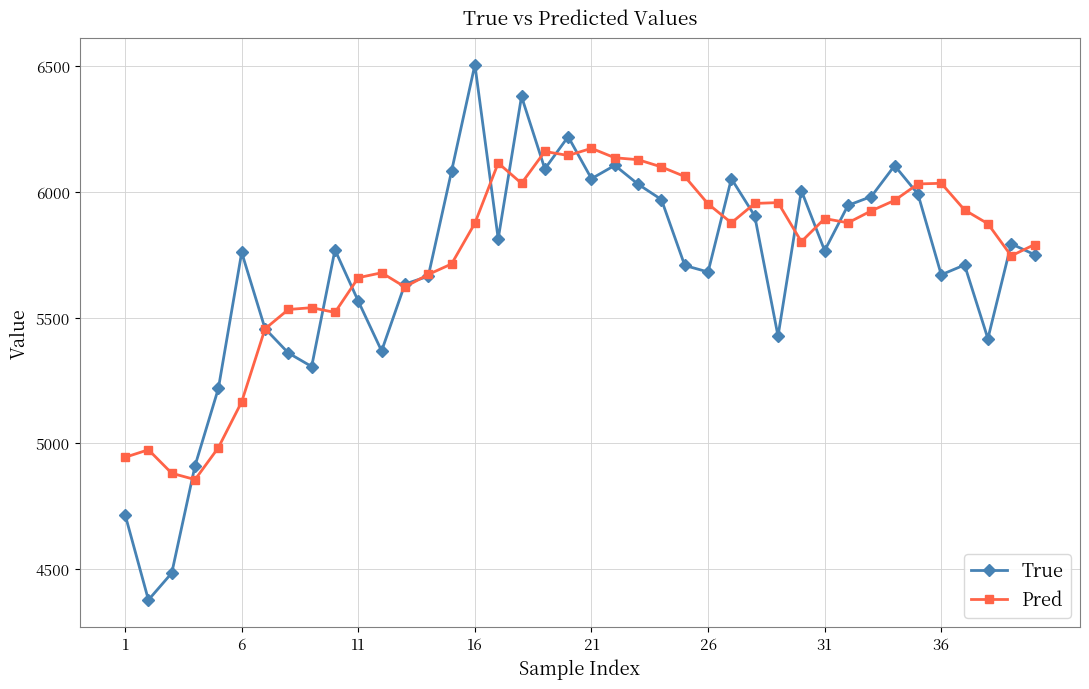

Which series has the widest spread of values?

True